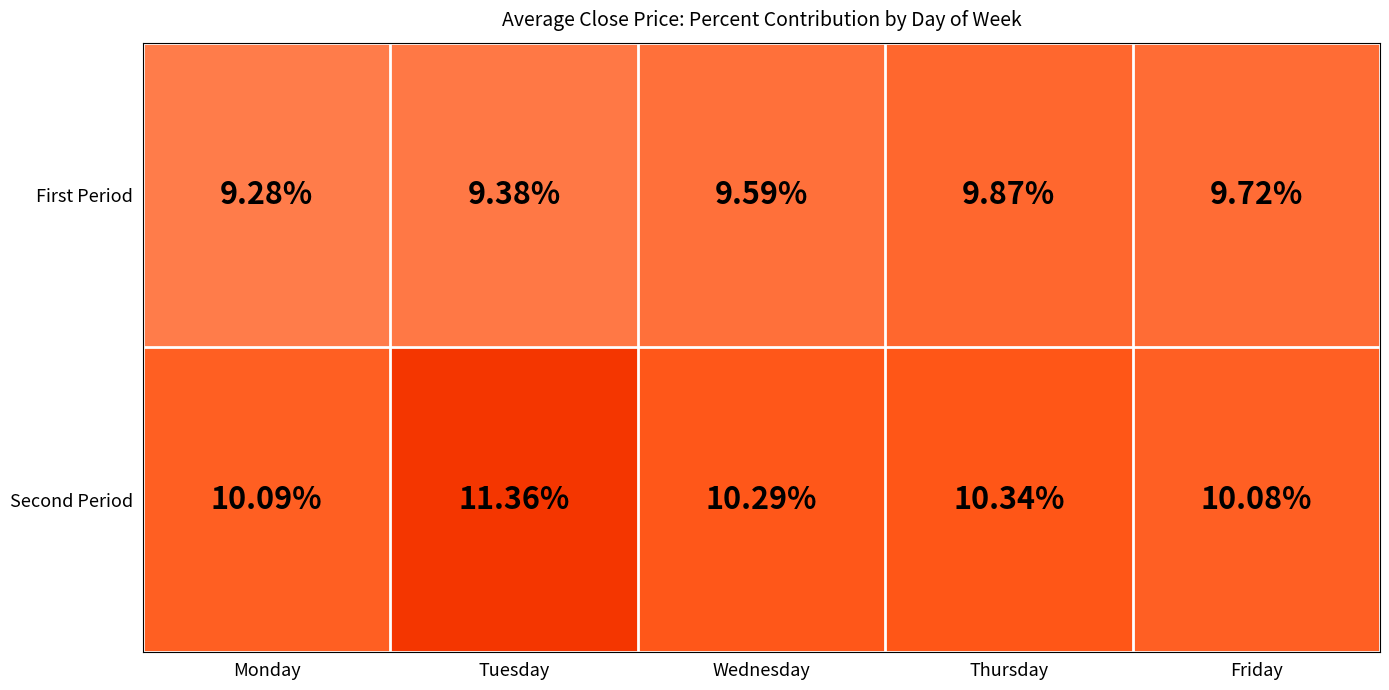

Which series has the widest spread of values?

Second Period